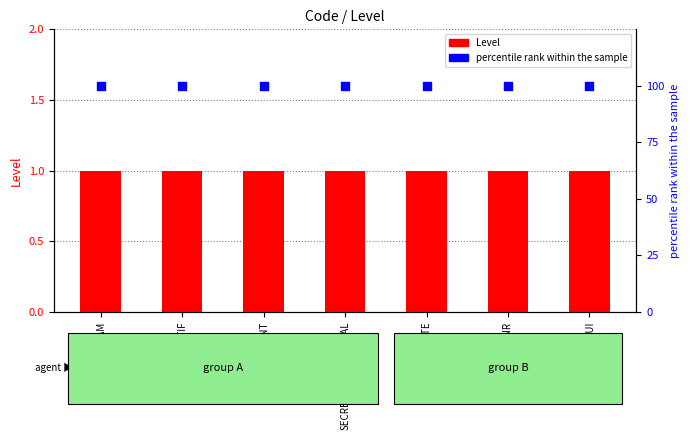

What are all the series names shown in the legend?

Level, percentile rank within the sample